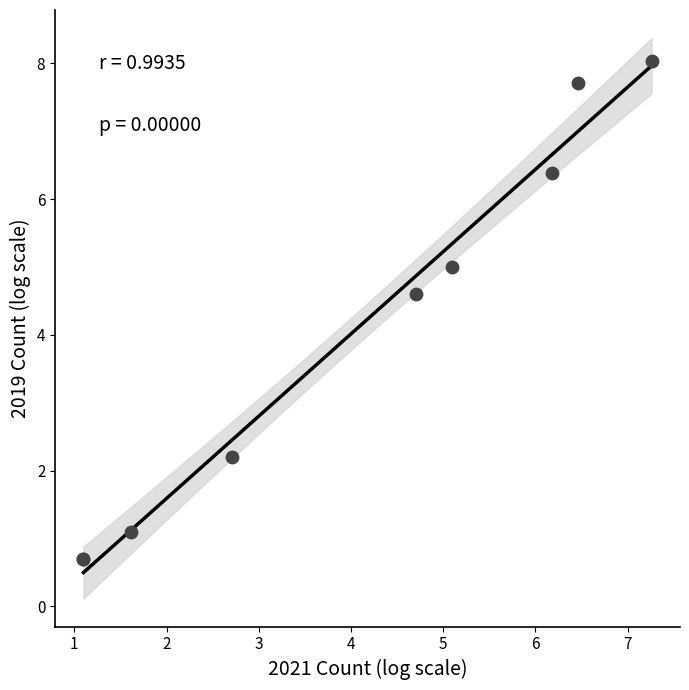

What Y value in the scatter plot is closest to 4?

4.6